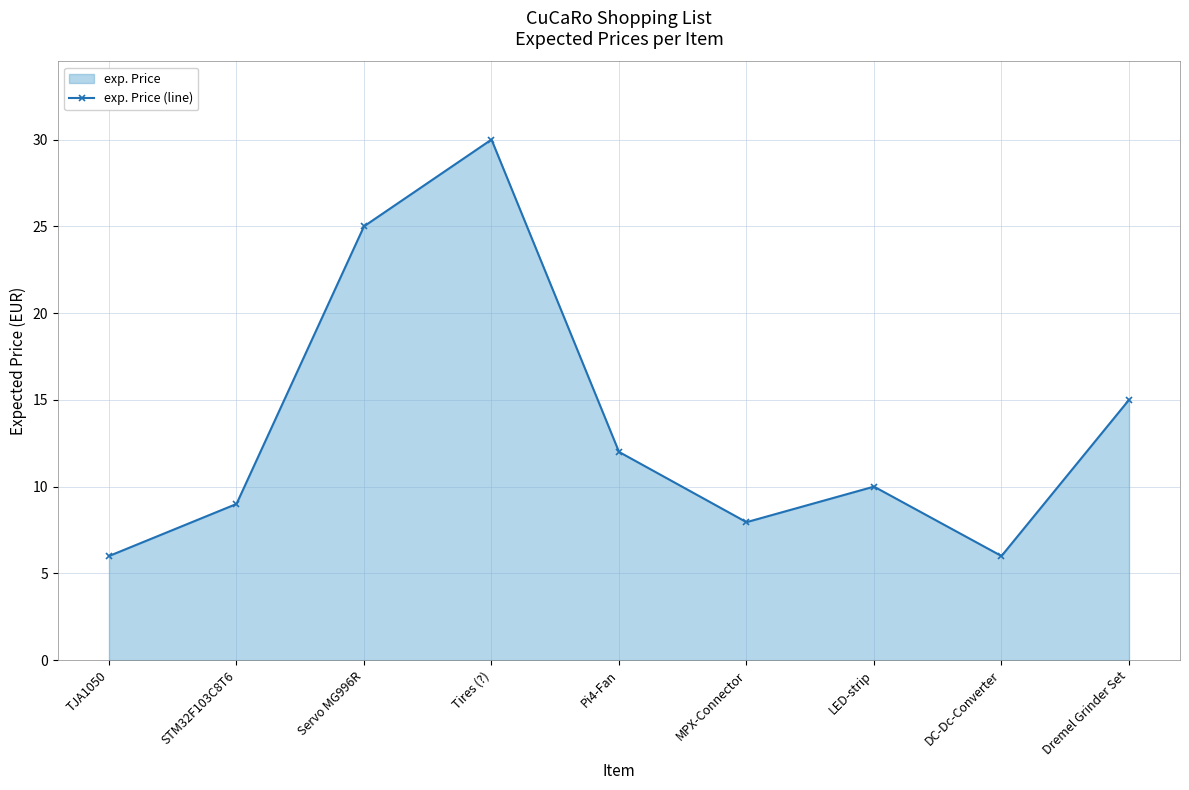

What position from the right is MPX-Connector?

4